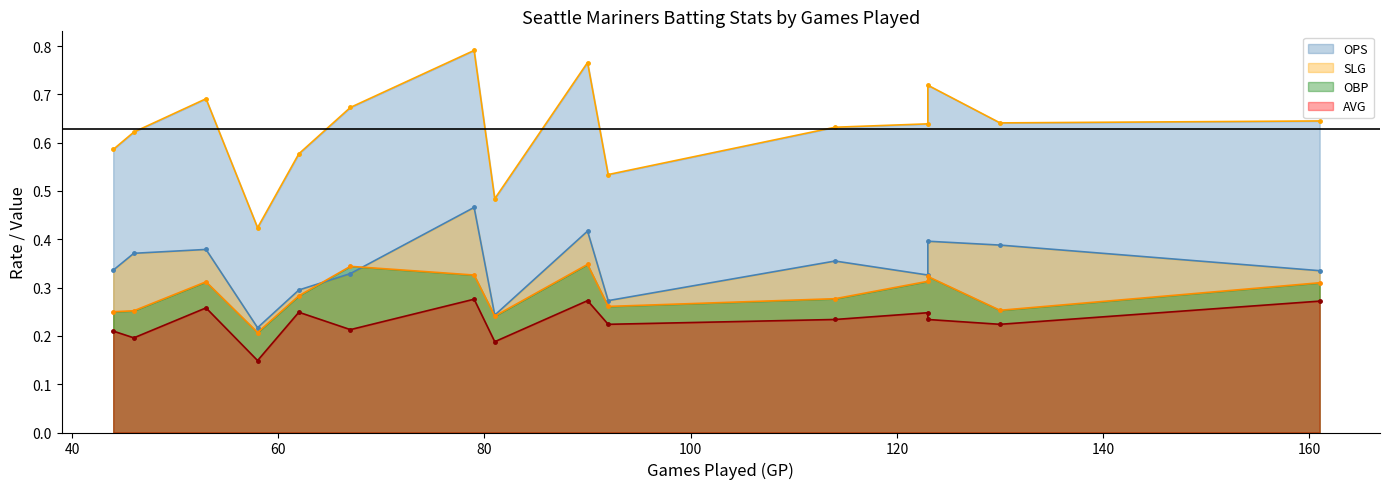

Count the OPS values in the range 0 to 1.

15